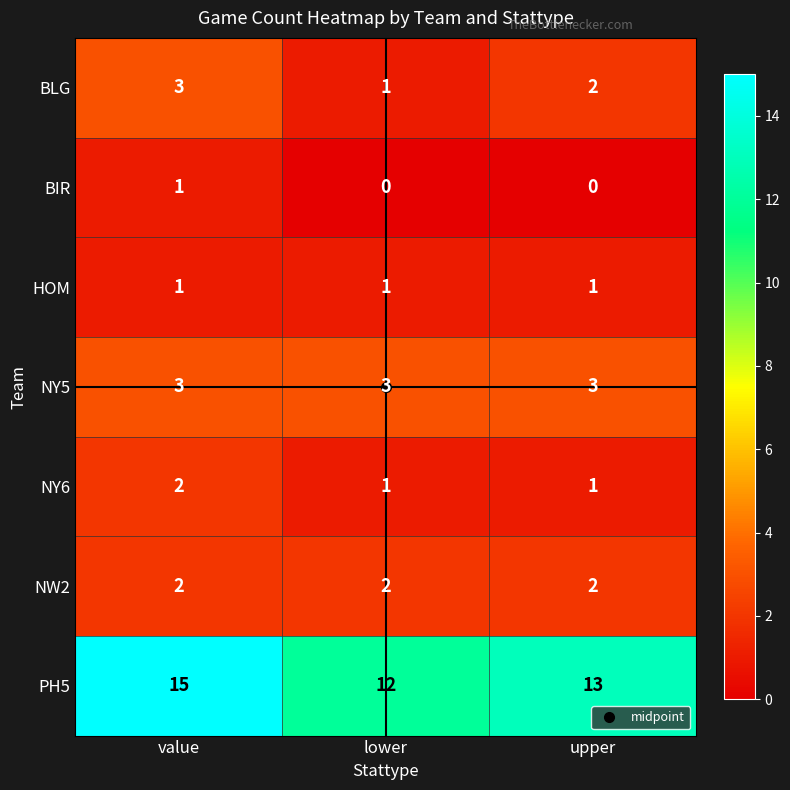

What is the sum of the NW2 values at value and lower?

4